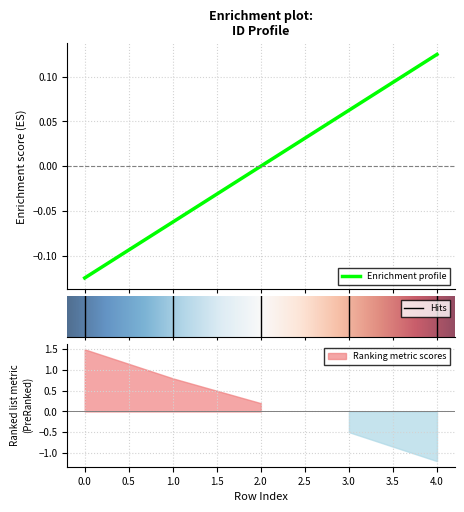

List the labels in order of value, largest first.

4.0, 3.0, 2.0, 1.0, 0.0